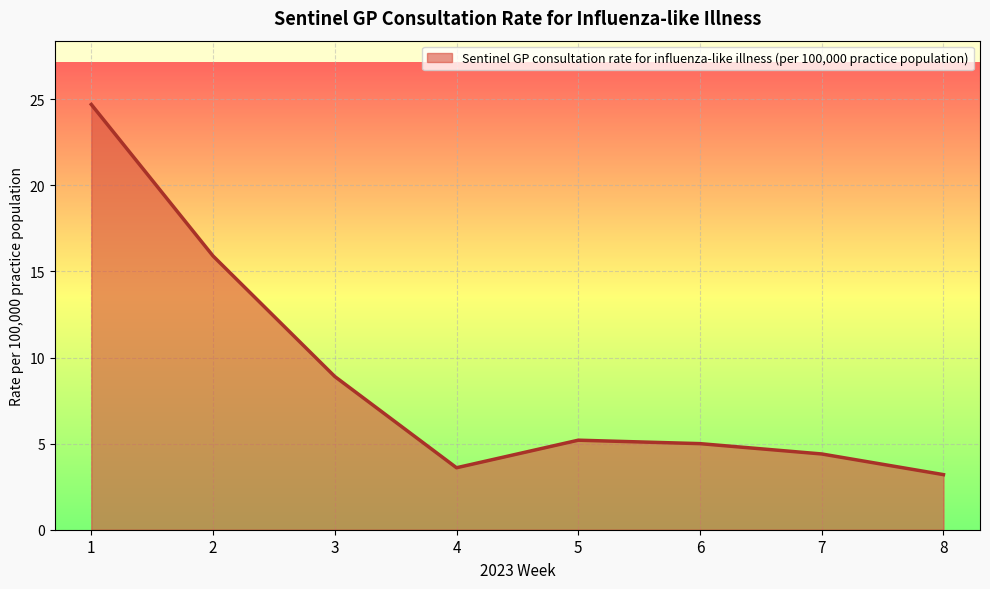

Read the value at 4.

3.6